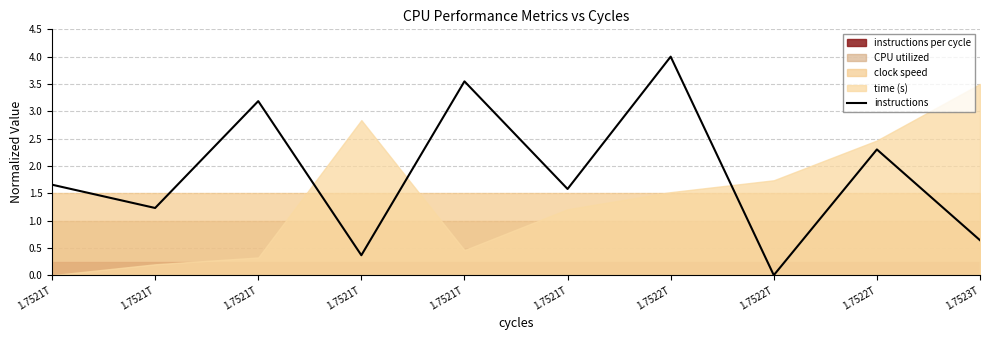

What is the change in value from 1.7521T to 1.7521T?

+1.2